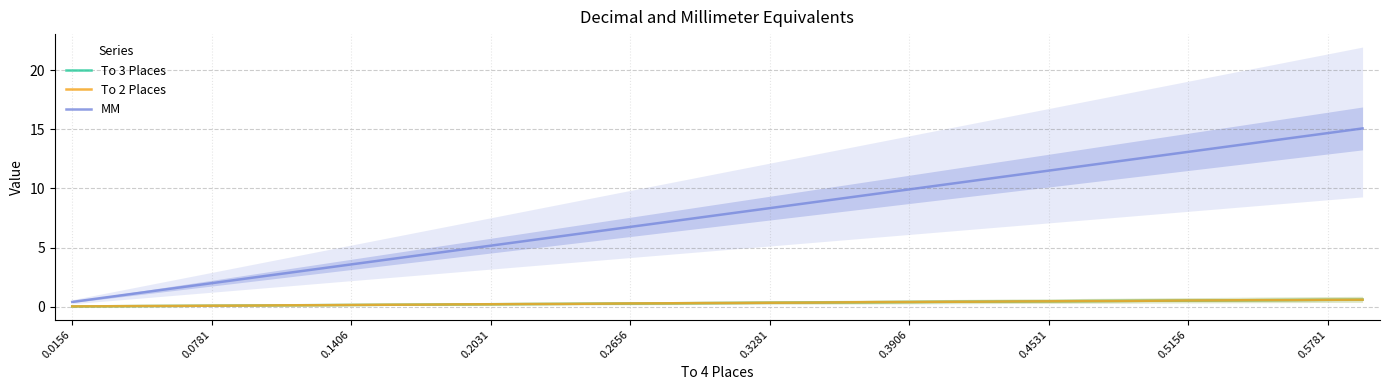

What is the approximate value of To 3 Places at 0.3281?

0.3